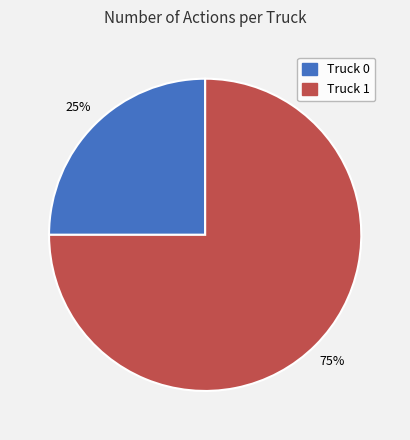

Do Truck 0 and Truck 1 together represent more than half of the pie?

Yes